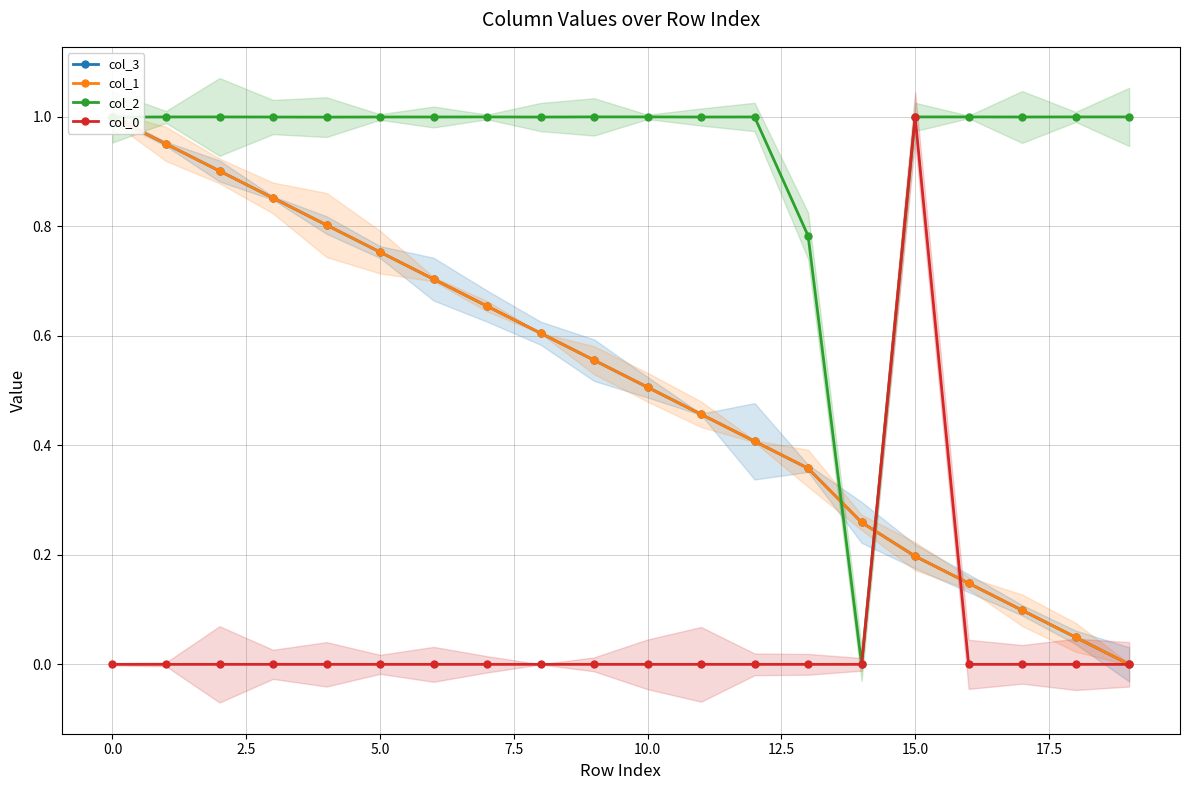

How many lines are shown in the chart?

4